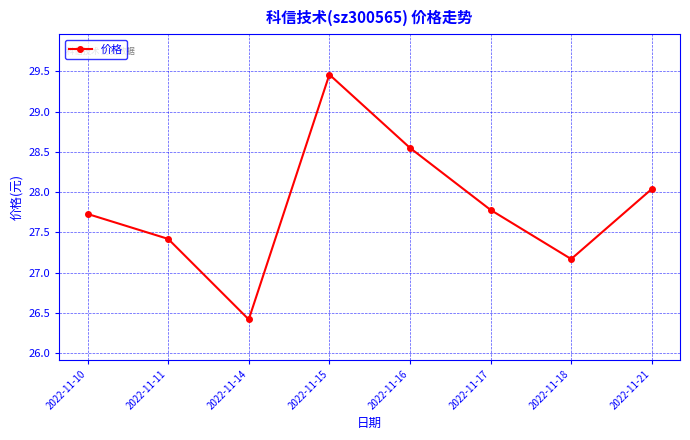

Which label corresponds to the smallest value in the chart?

2022-11-14